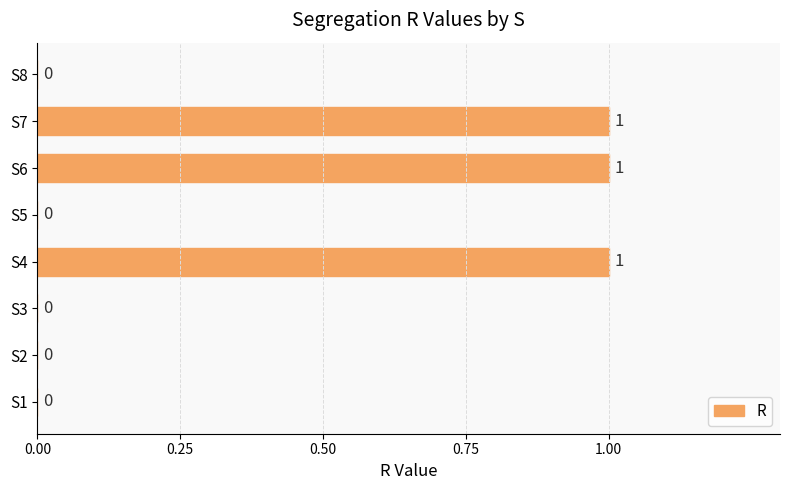

Reading bottom to top, extract all data points from this chart.

S1=0	S2=0	S3=0	S4=1	S5=0	S6=1	S7=1	S8=0